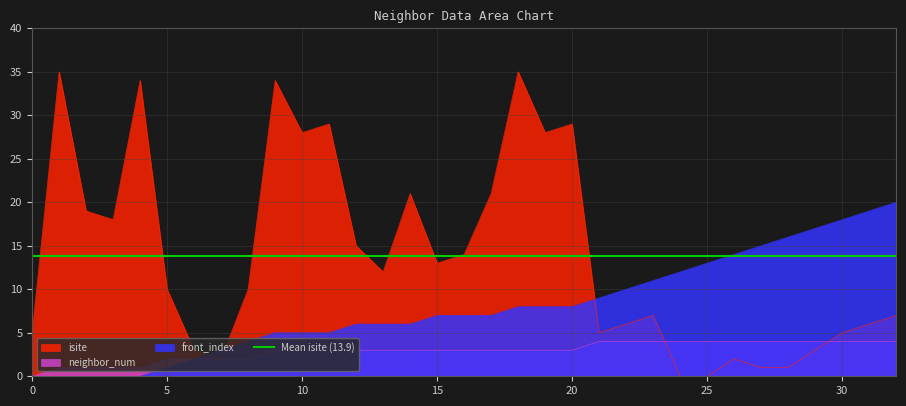

What is the difference between the second highest and second lowest values in the neighbor_num series?

3